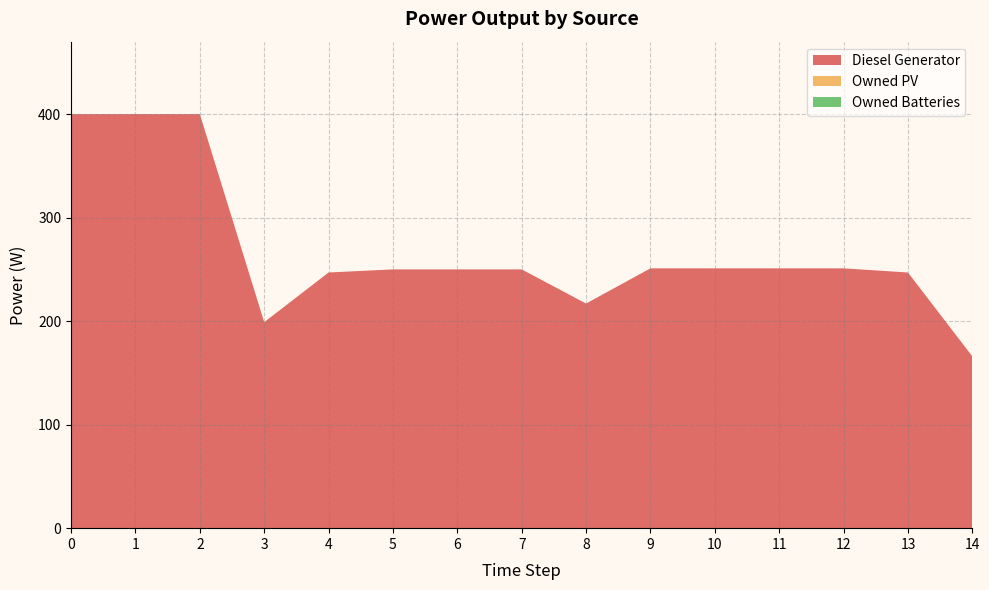

Reading left to right, transcribe all the data shown in this chart.

Diesel Generator: 400.0	400.0	400.0	199.0	247.0	250.0	250.0	250.0	217.0	251.0	251.0	251.0	251.0	247.0	166.0
Owned PV: 0.0	0.0	0.0	0.0	0.0	0.0	0.0	0.0	0.0	0.0	0.0	0.0	0.0	0.0	0.0
Owned Batteries: 0.0	0.0	0.0	0.0	0.0	0.0	0.0	0.0	0.0	0.0	0.0	0.0	0.0	0.0	0.0